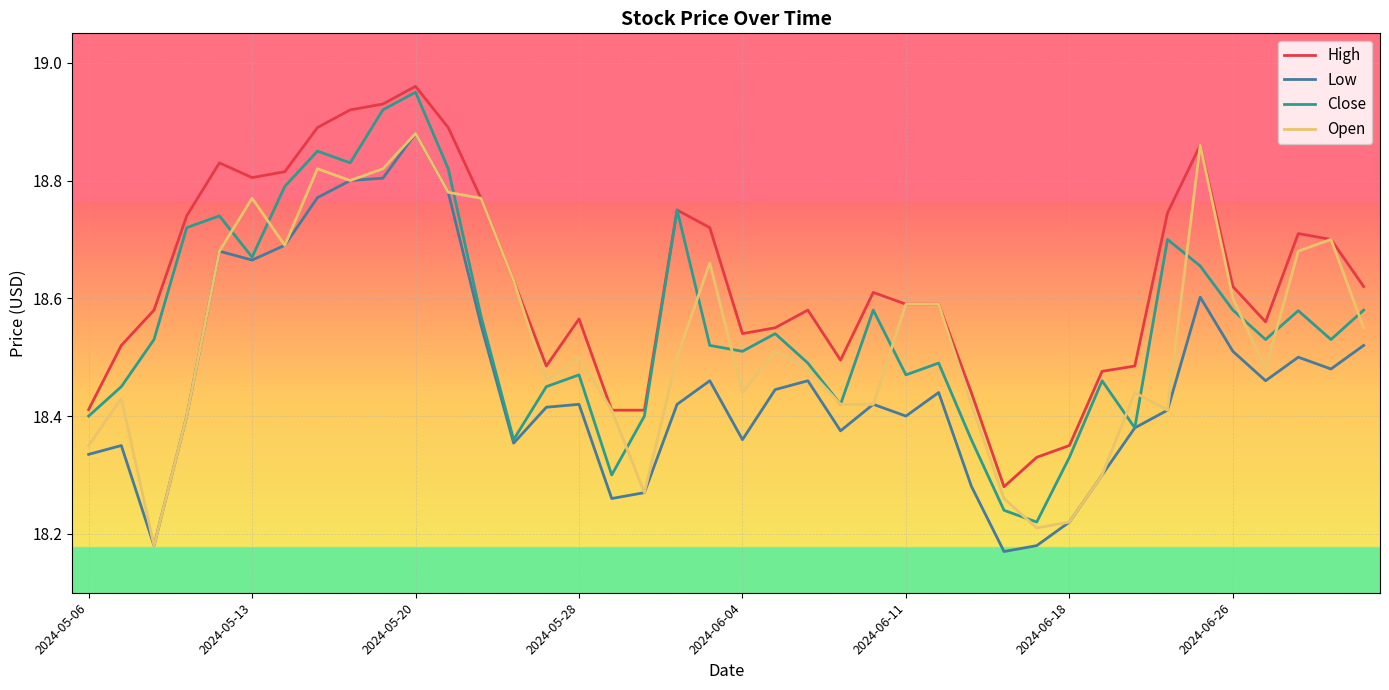

At how many categories does at least one series exceed 18?

40